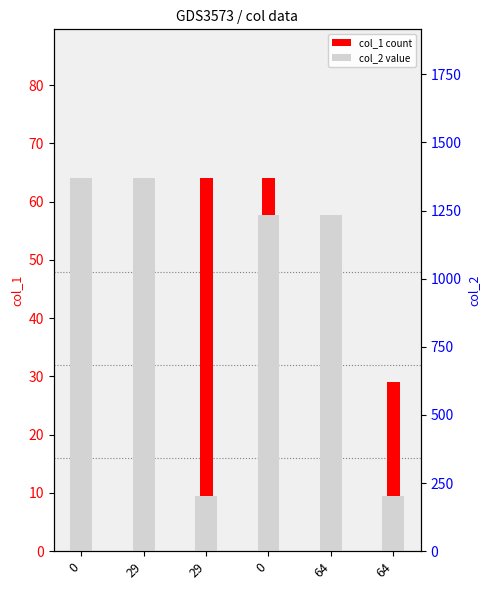

Rank the series by their average value, from highest to lowest.

col_2 value, col_1 count